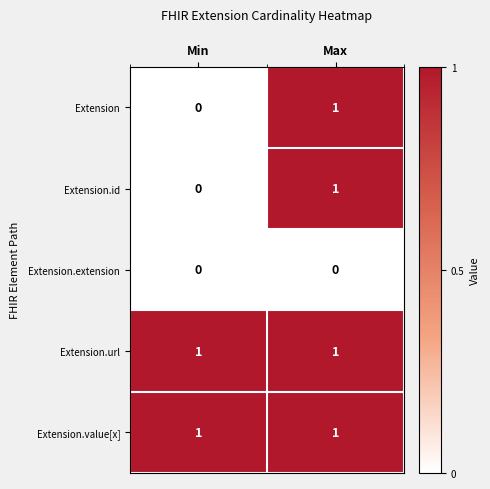

Which category has the highest value in the Extension.id series?

Max